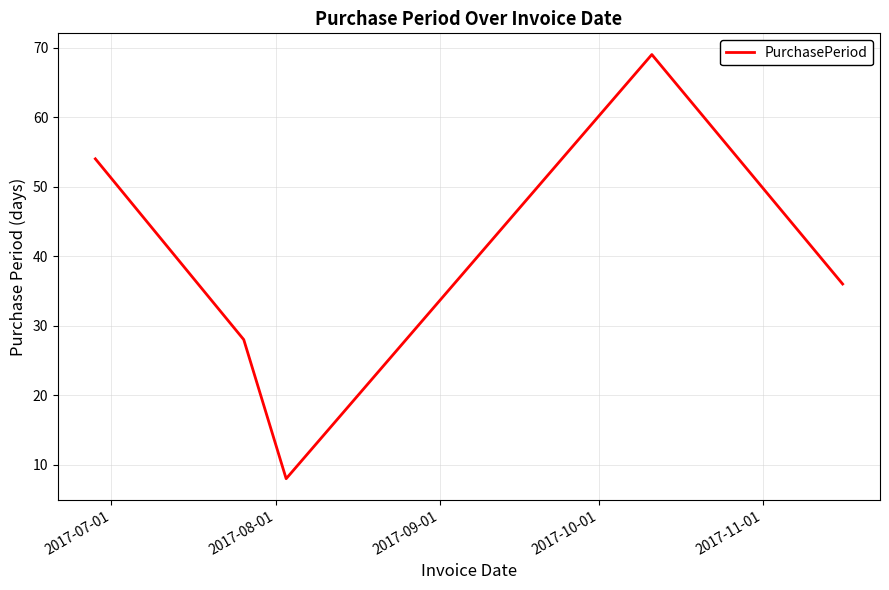

What is the greatest value displayed?

69